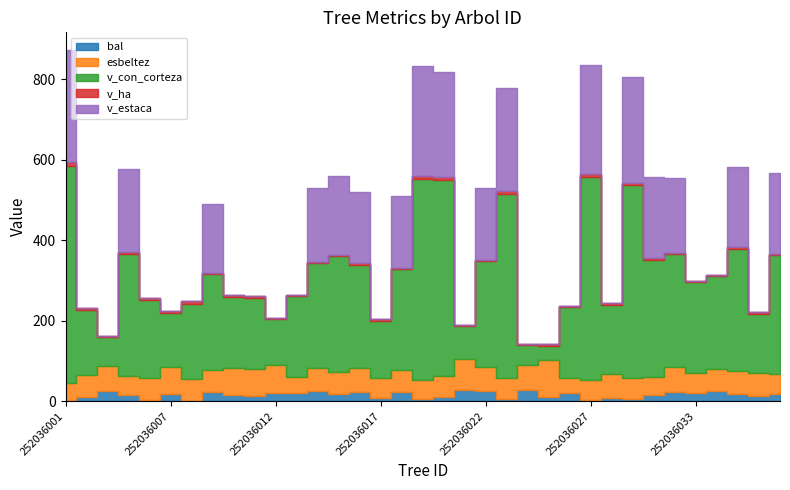

True or false: v_ha and bal intersect in this chart.

True